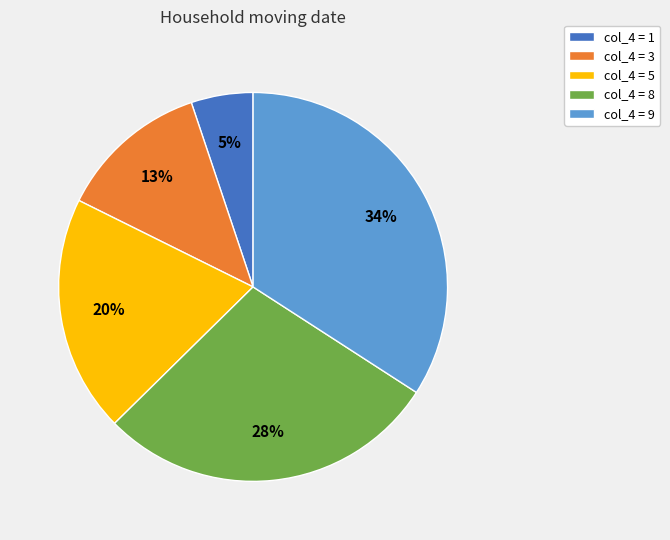

Is col_4 = 8 the majority of the pie?

No